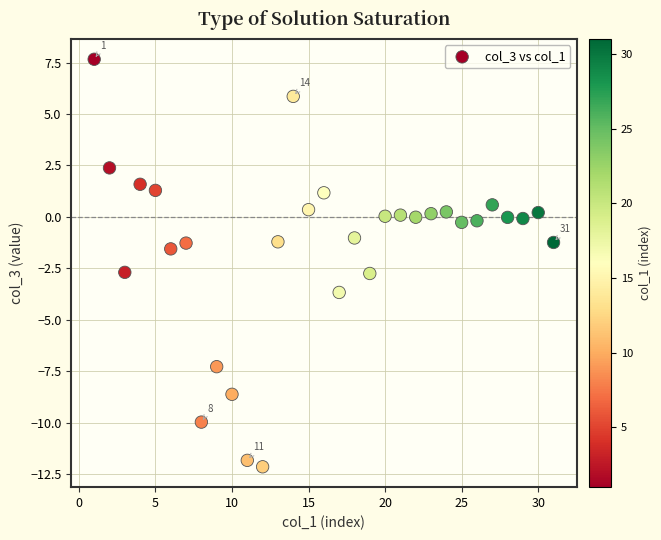

What is the range of Y values (max minus min)?

19.8